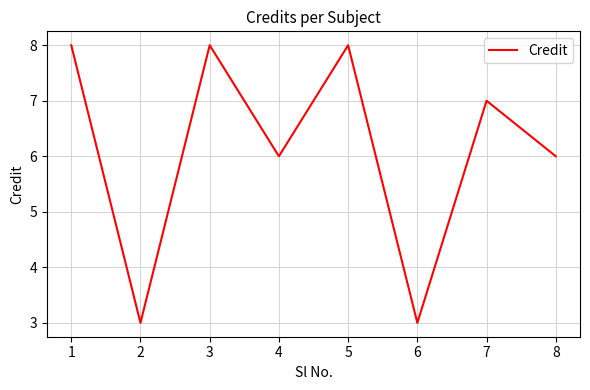

What is the smallest value displayed?

3